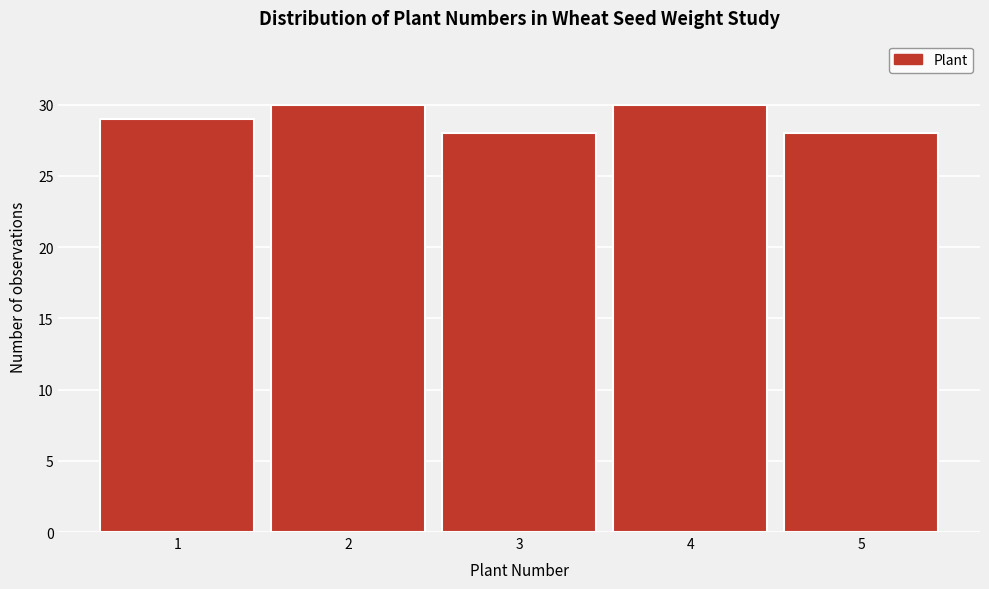

Reading left to right, what are all the values shown in this chart?

29	30	28	30	28